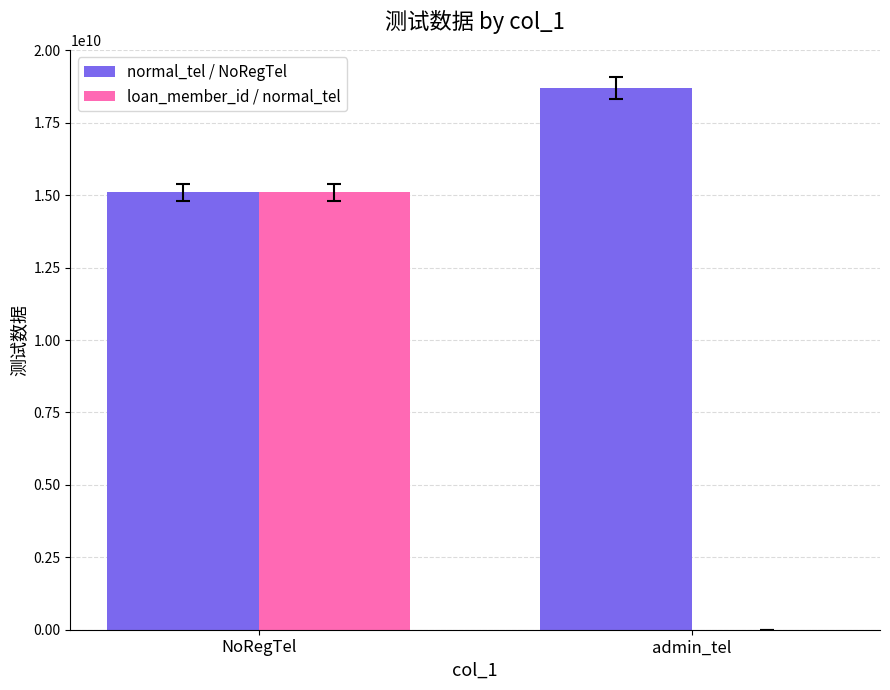

Which category has the highest value across all series?

admin_tel